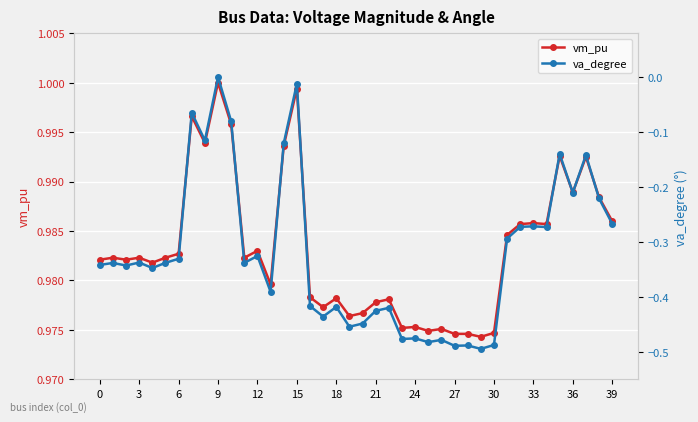

True or false: vm_pu and va_degree intersect in this chart.

False